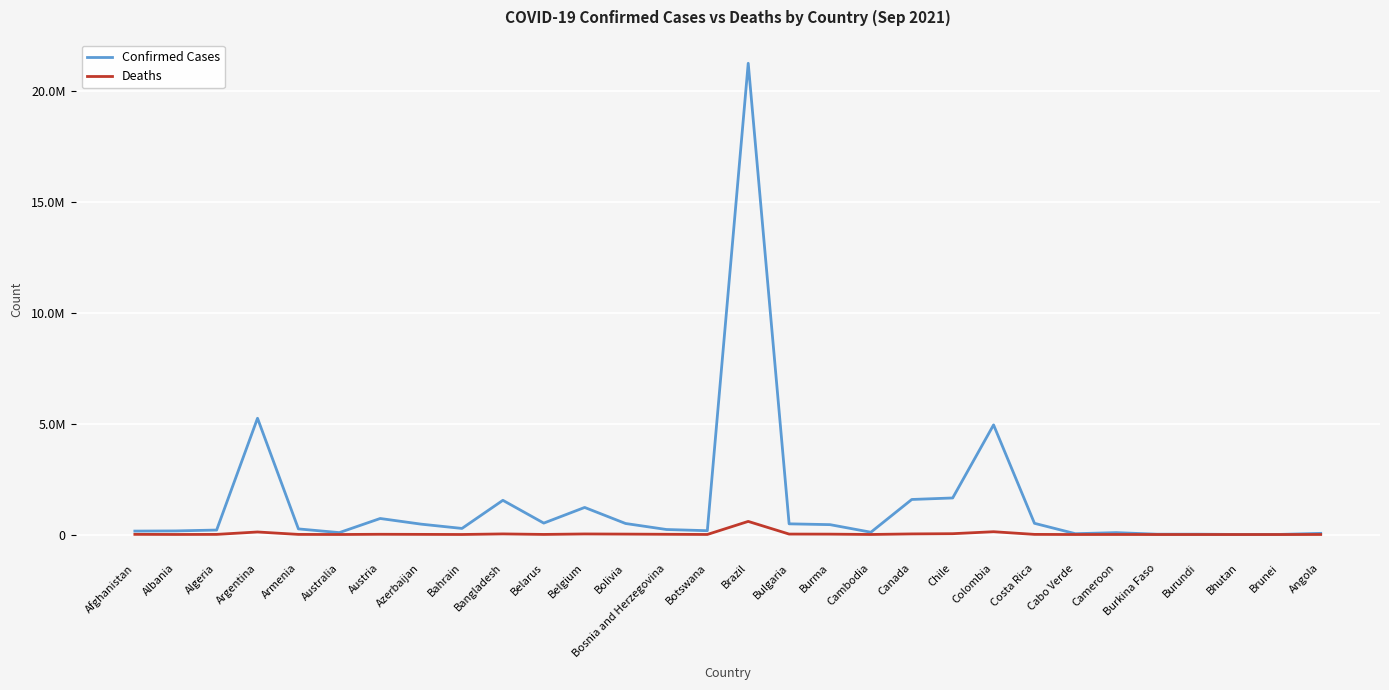

At Algeria, list the series in order from largest to smallest.

Confirmed Cases, Deaths